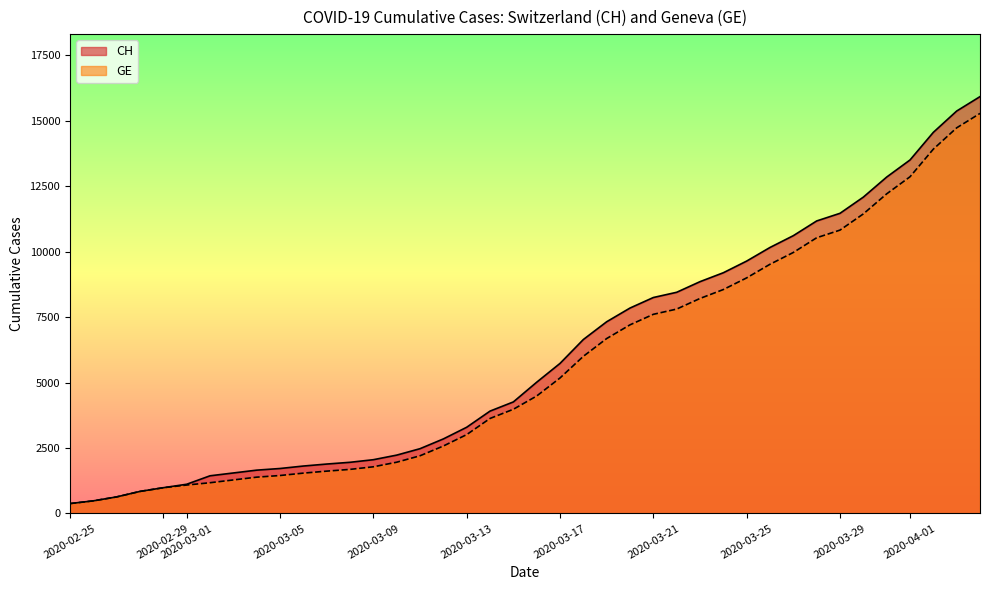

How many distinct data groups are displayed?

2